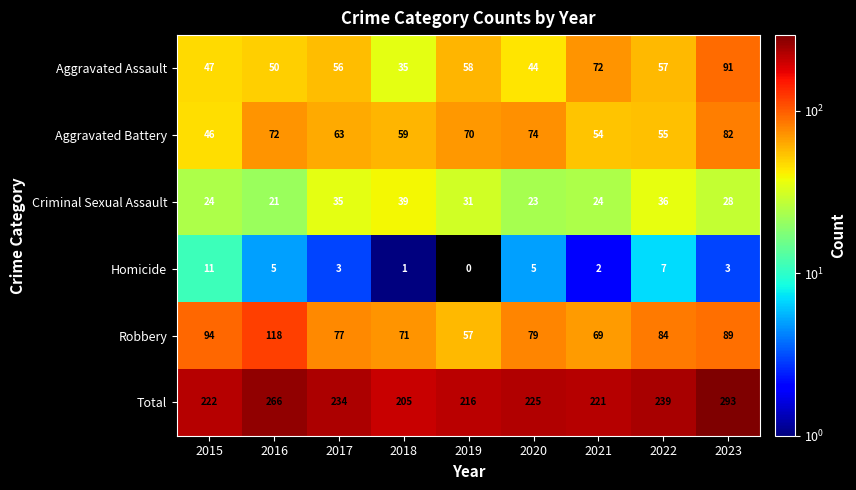

What is the spread (max minus min) of values at 2022?

232